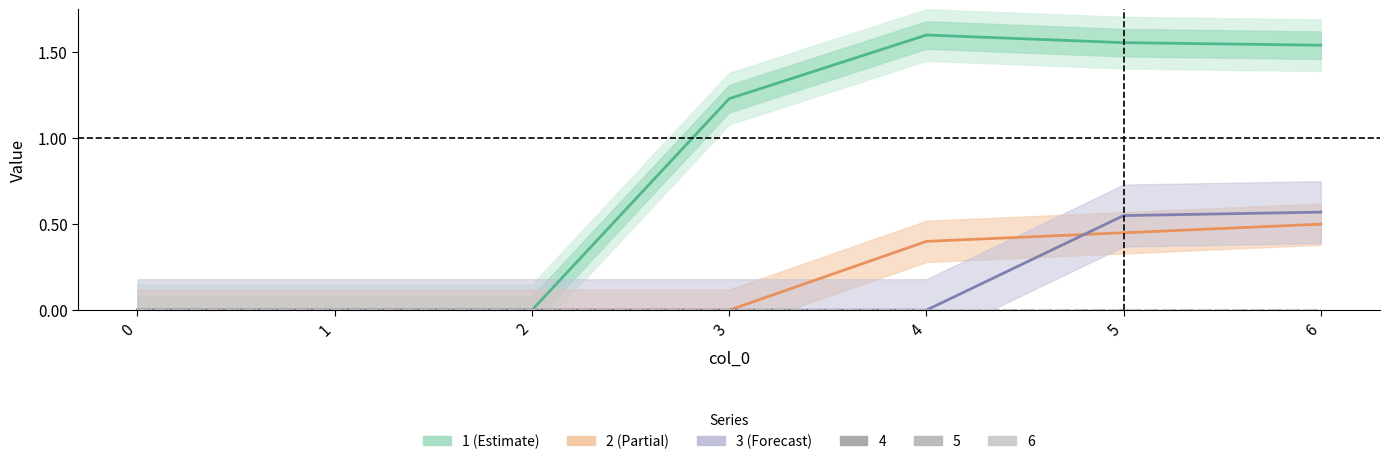

What is the sum of the 1 (Estimate) values at 5 and 1?

1.6